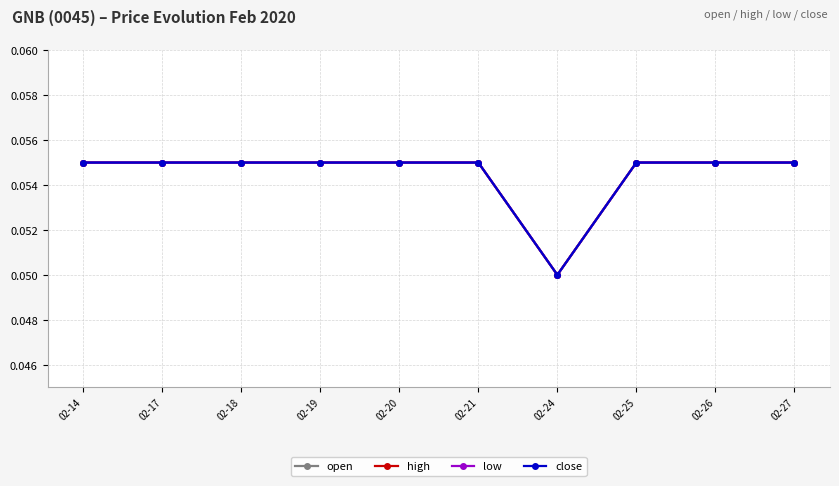

Is this an area chart (filled region under the line)?

No